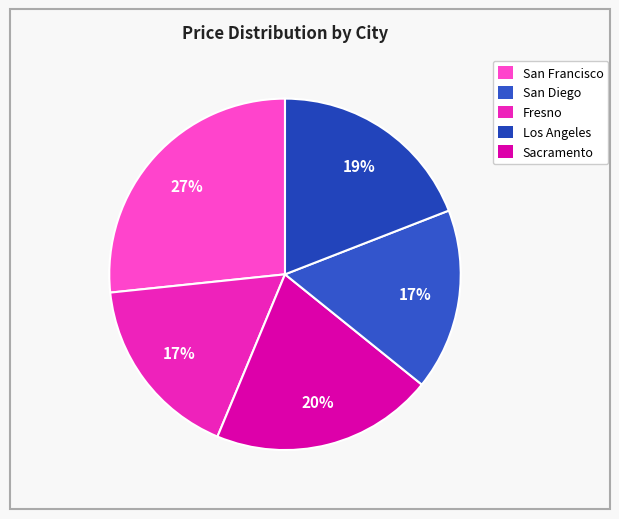

Is there a majority slice in this chart?

No